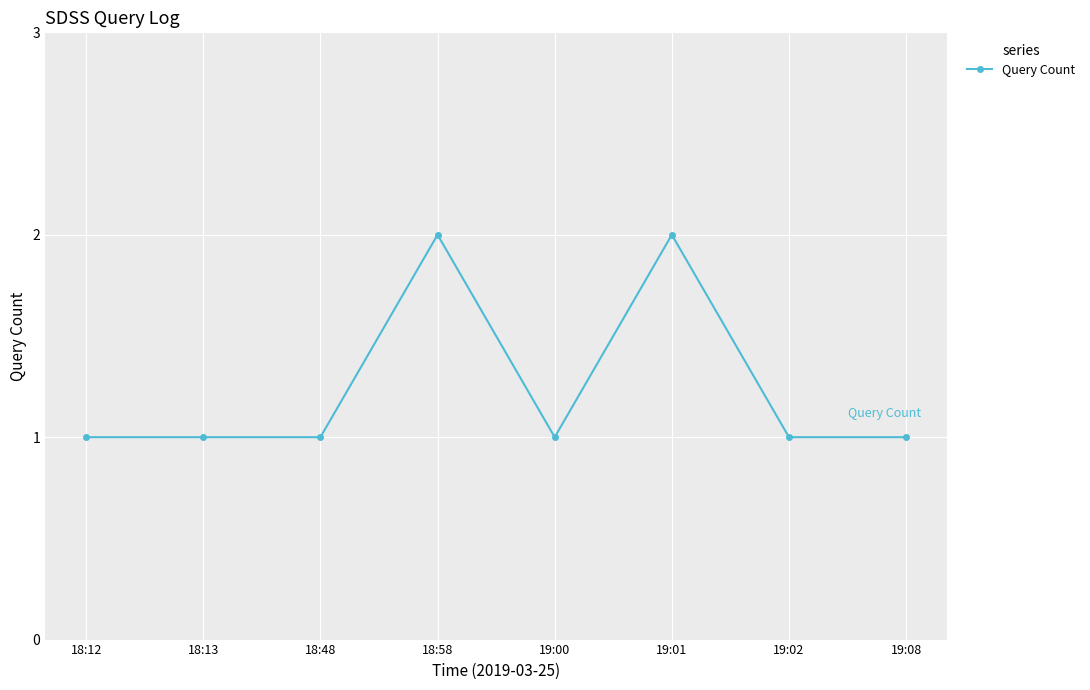

The value at 18:12 is 1. True or false?

True